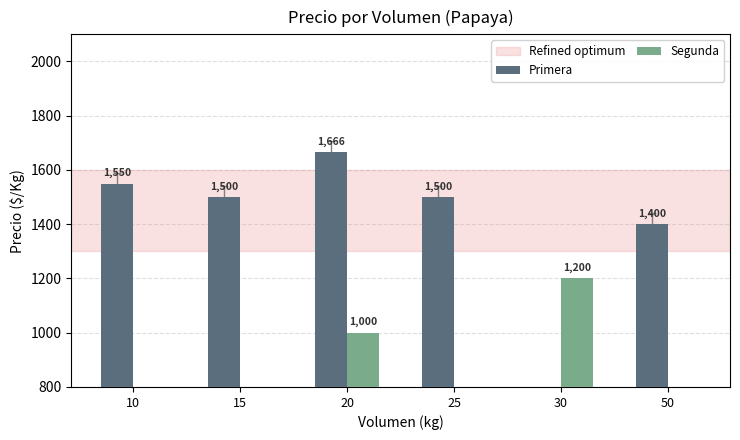

True or false: Primera has a value of 2302 at 10.

False